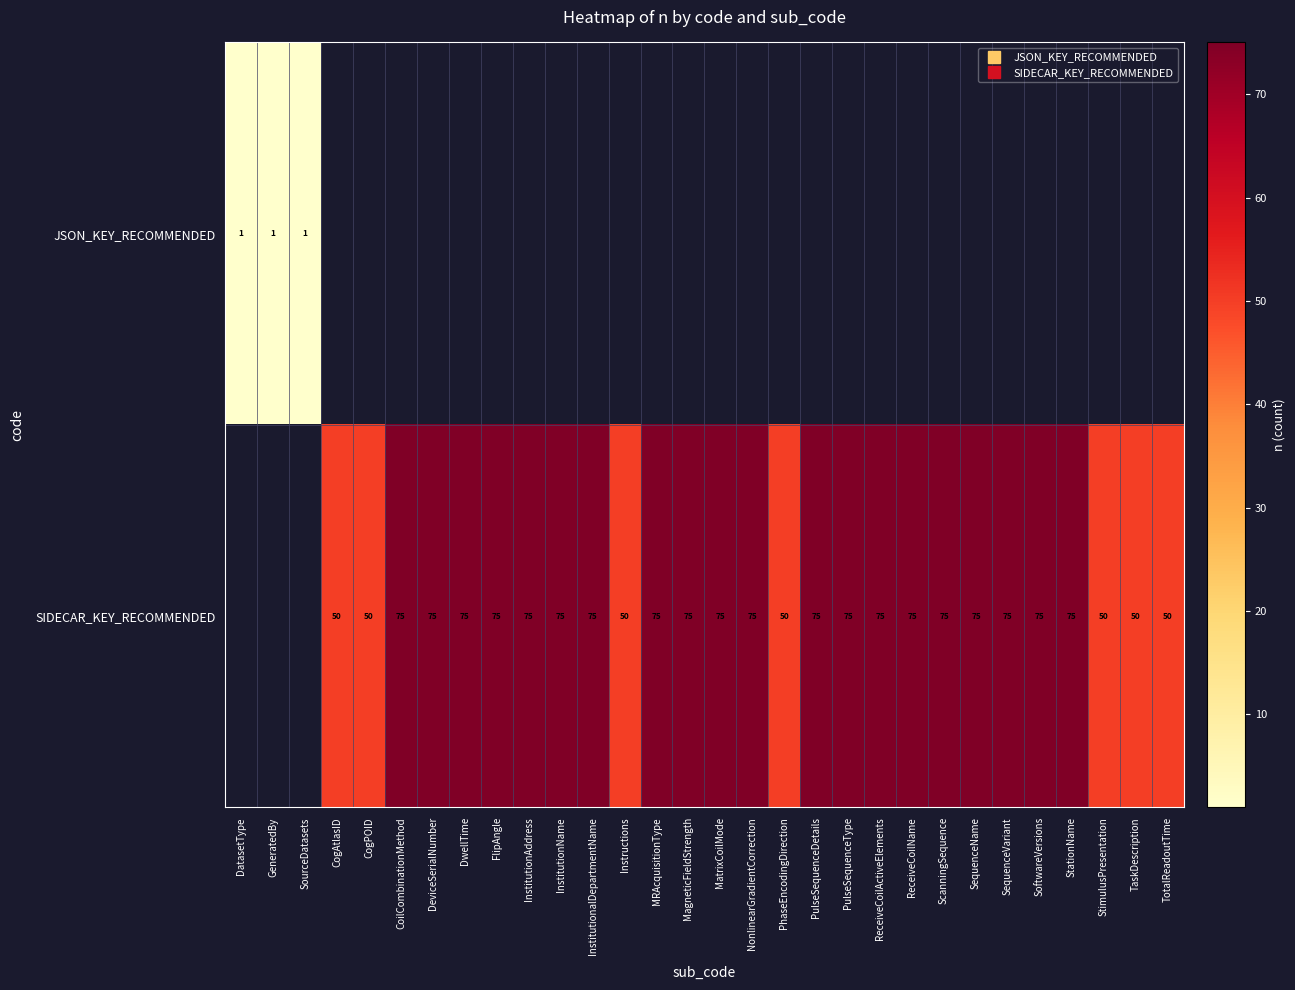

Rank the series at StimulusPresentation from highest to lowest value.

JSON_KEY_RECOMMENDED, SIDECAR_KEY_RECOMMENDED